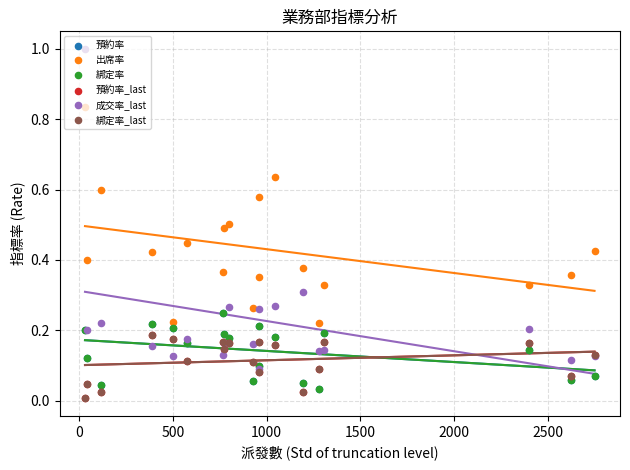

Is the value of 預約率 at 9 greater than the value of 成交率_last at 9?

Yes